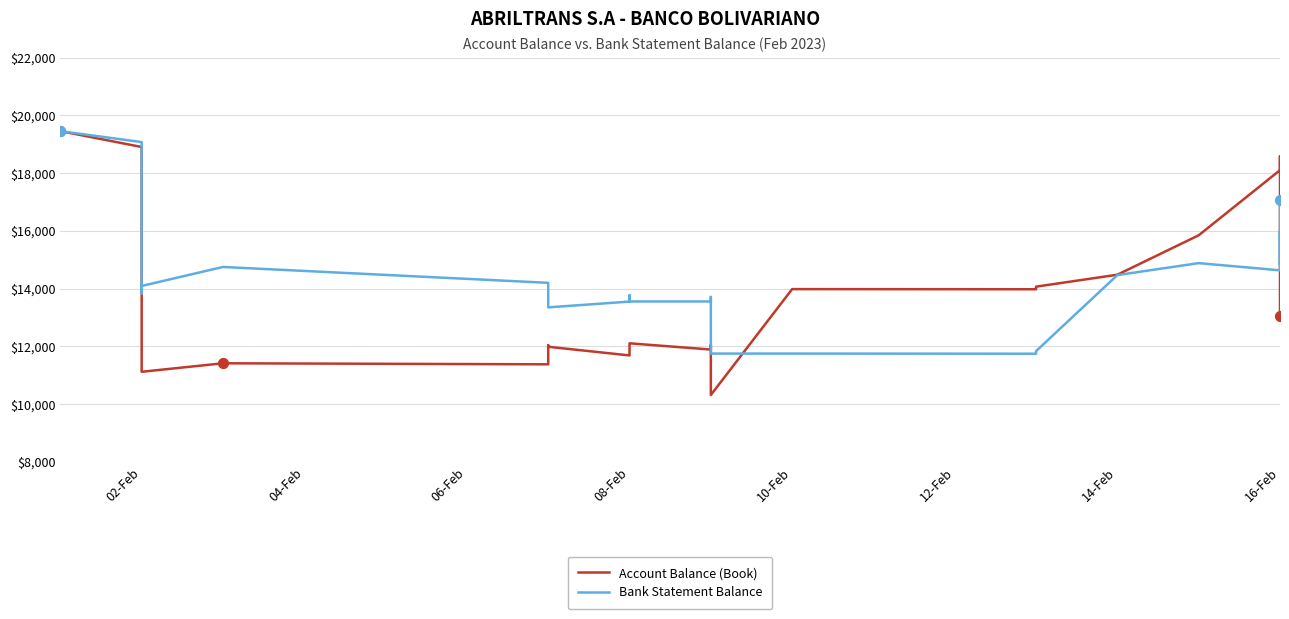

Is the value of Bank Statement Balance at 20 greater than the value of Account Balance (Book) at 31?

No